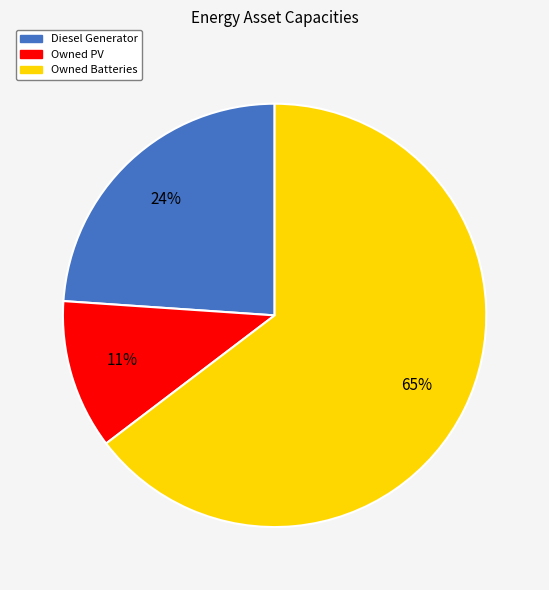

Does Owned Batteries account for over 50% of the chart?

Yes